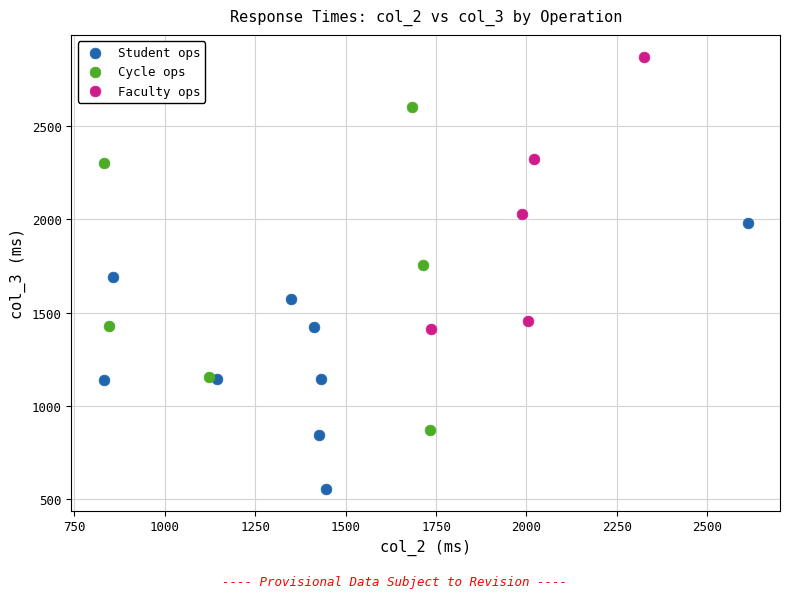

Which series contains the lowest Y value?

Student ops